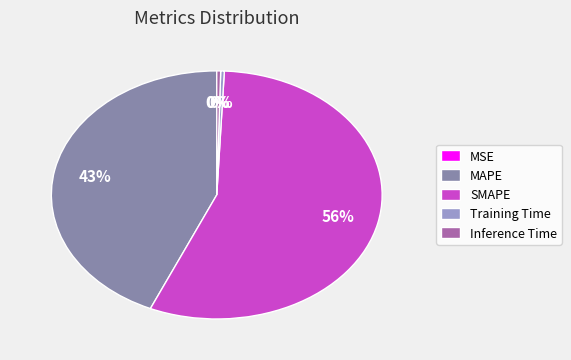

To the nearest percent, what is the average slice percentage?

20%